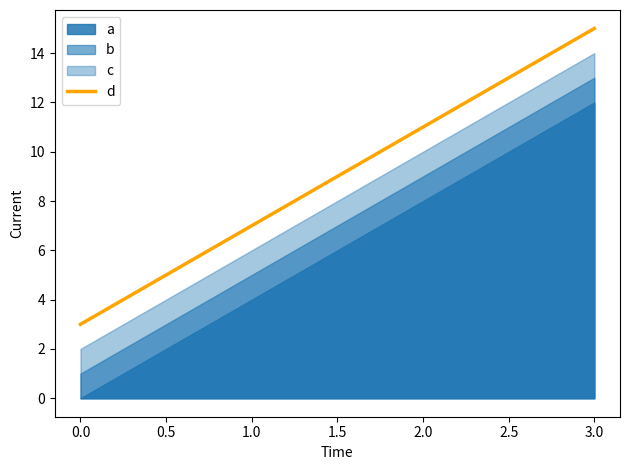

What is the average value?

9